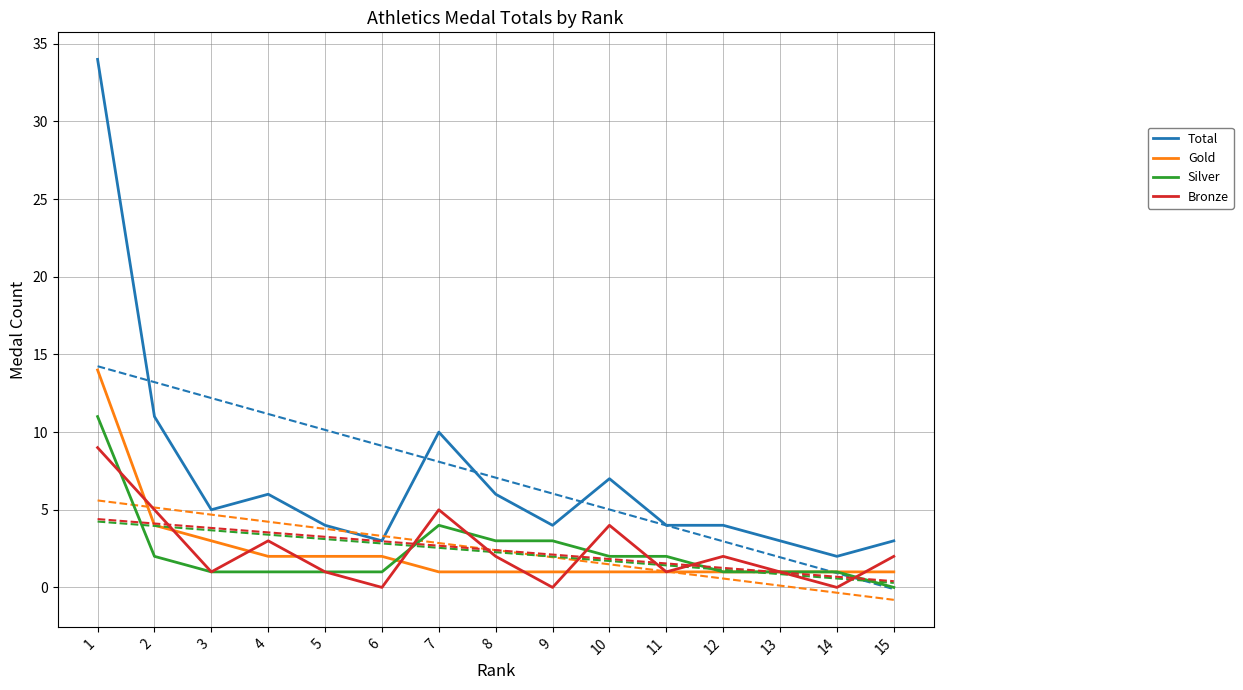

At which category does Total reach its first local peak?

4